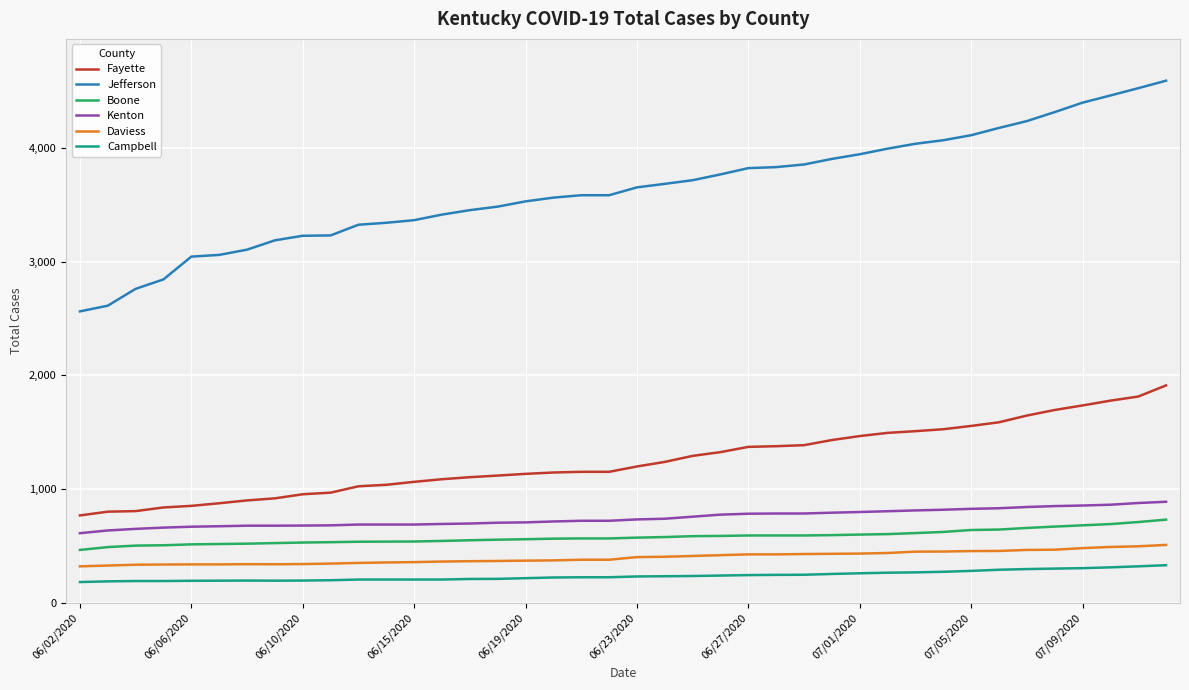

How many distinct data groups are displayed?

6